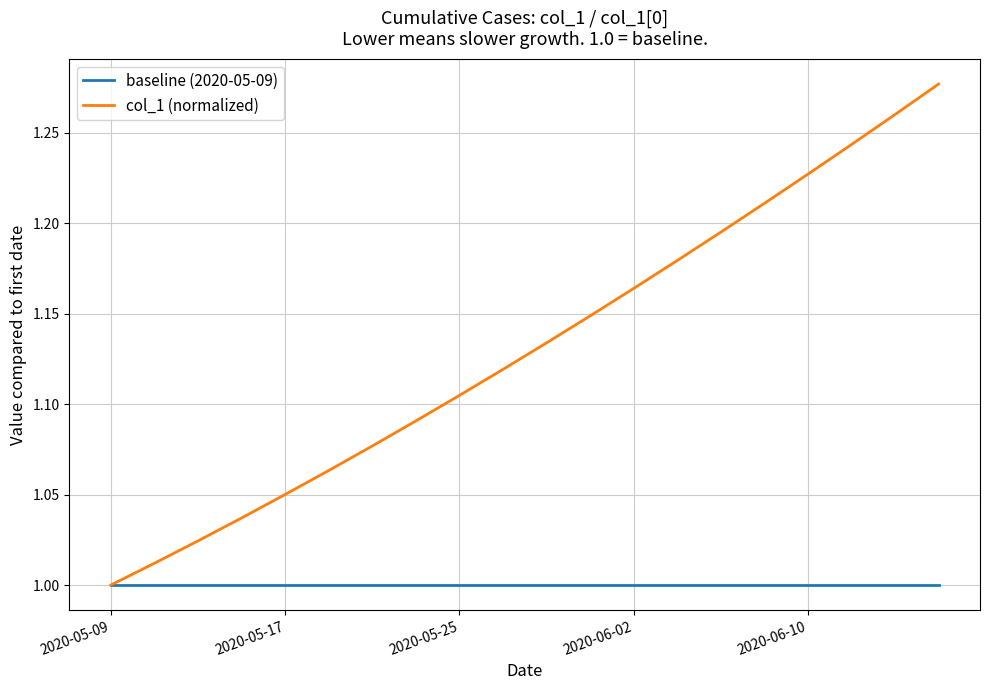

Which series has the largest total across all categories?

col_1 (normalized)